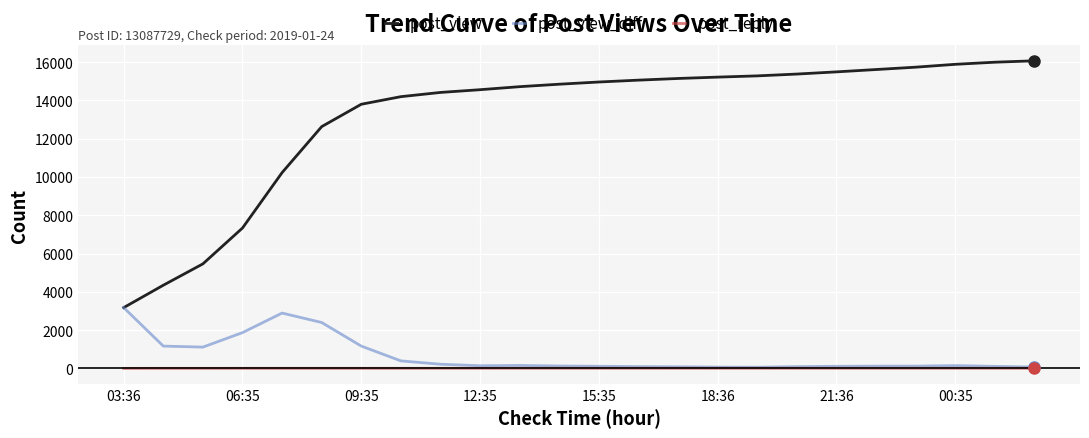

Which series has the largest total across all categories?

post_view